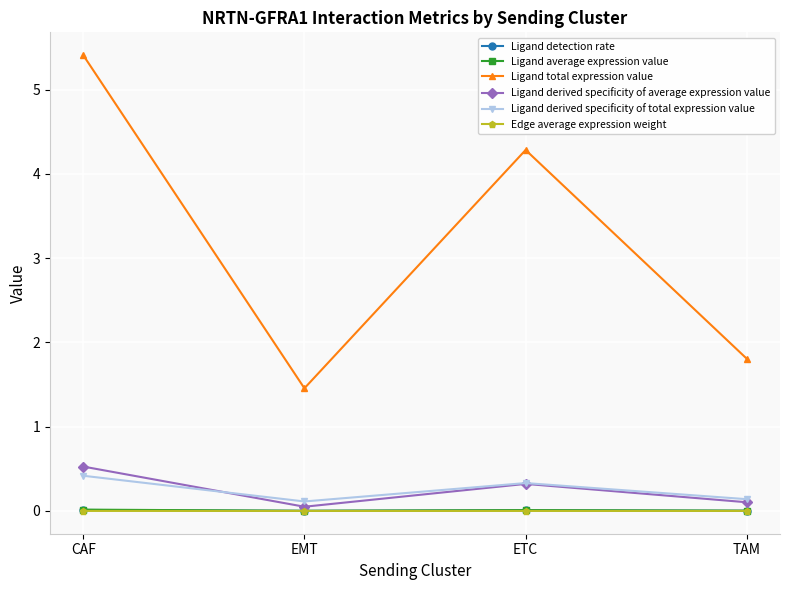

What is the label of the 2nd point from the right?

ETC